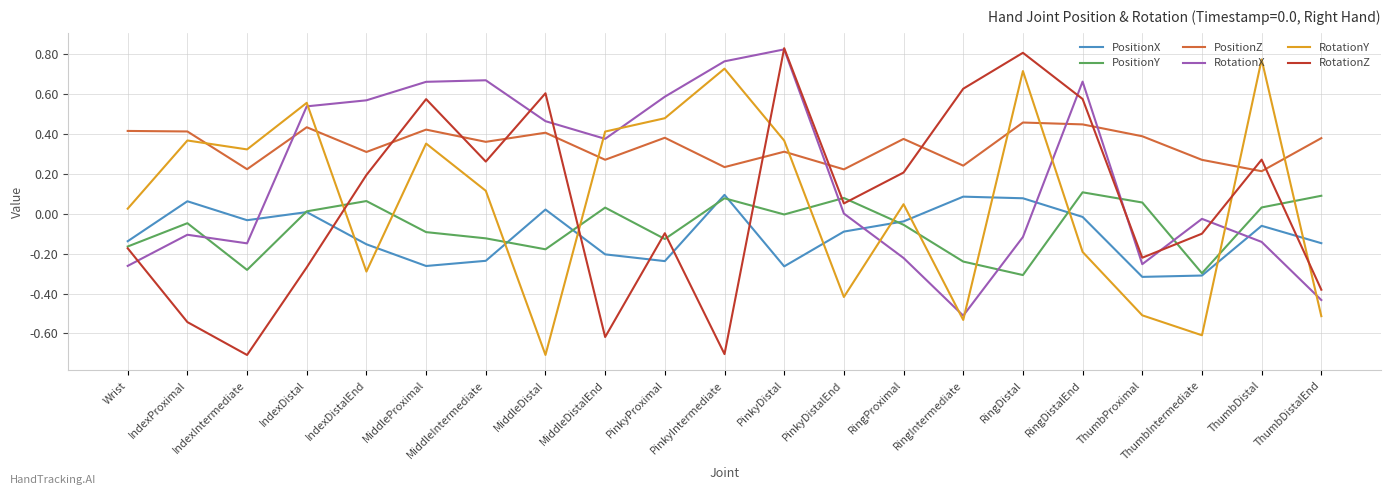

How many interior local valleys does the PositionZ series have?

8